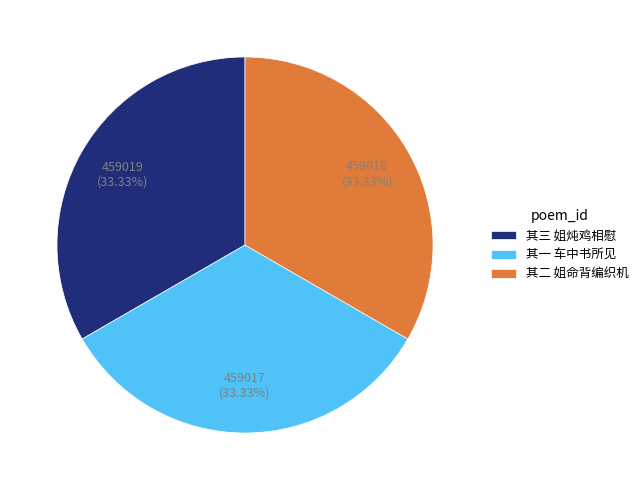

What is the ratio of the value at 其二 姐命背编织机 to the value at 其一 车中书所见?

1.0